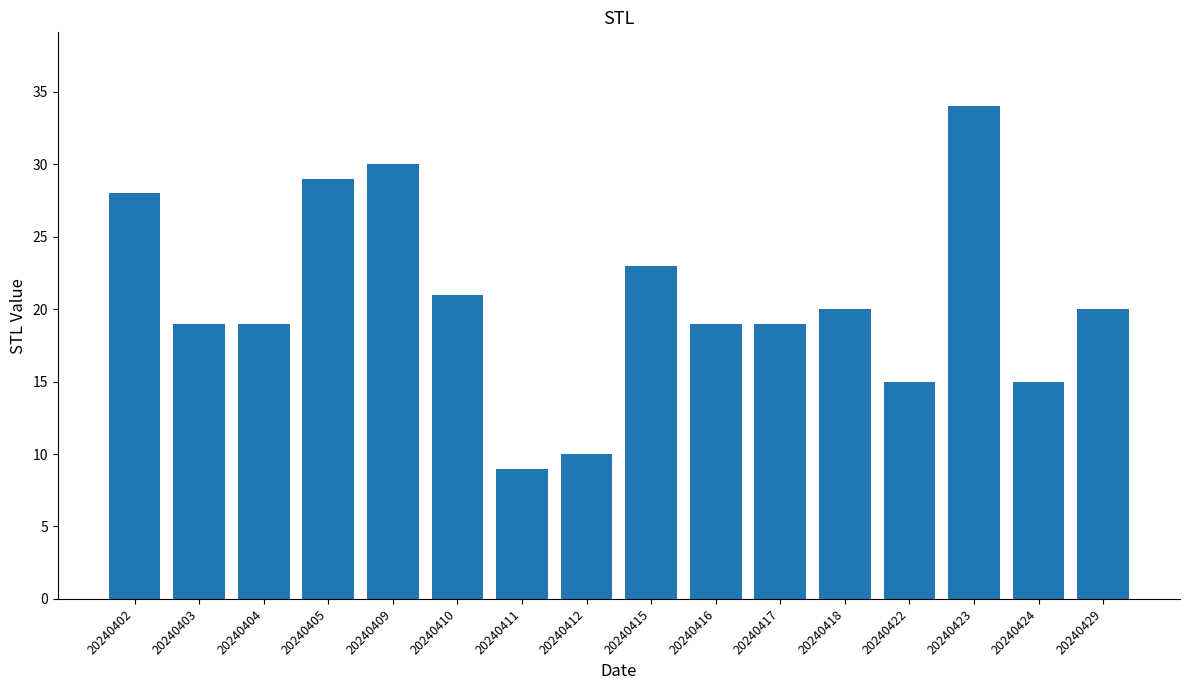

Approximately how many times larger is the value at 20240405 compared to 20240417?

1.5